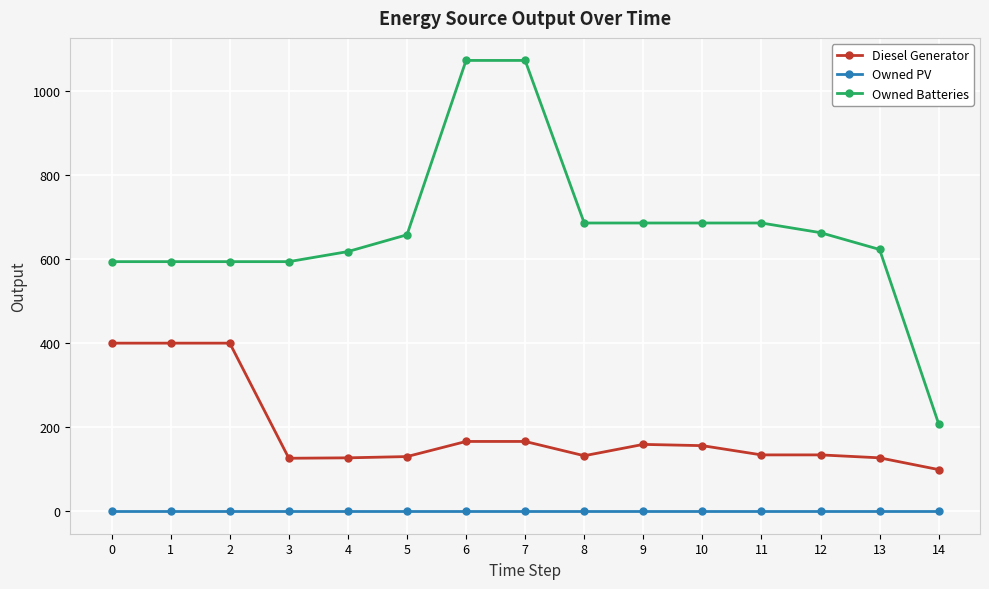

Is the value of Owned Batteries at 7 greater than the value of Owned PV at 5?

Yes